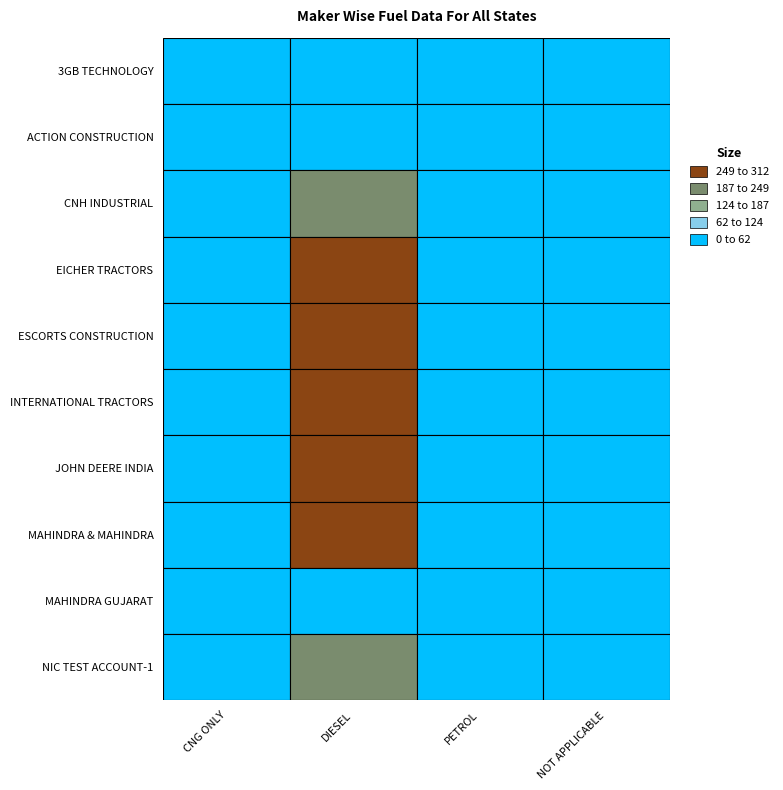

What is the average value of the ESCORTS CONSTRUCTION series?

128